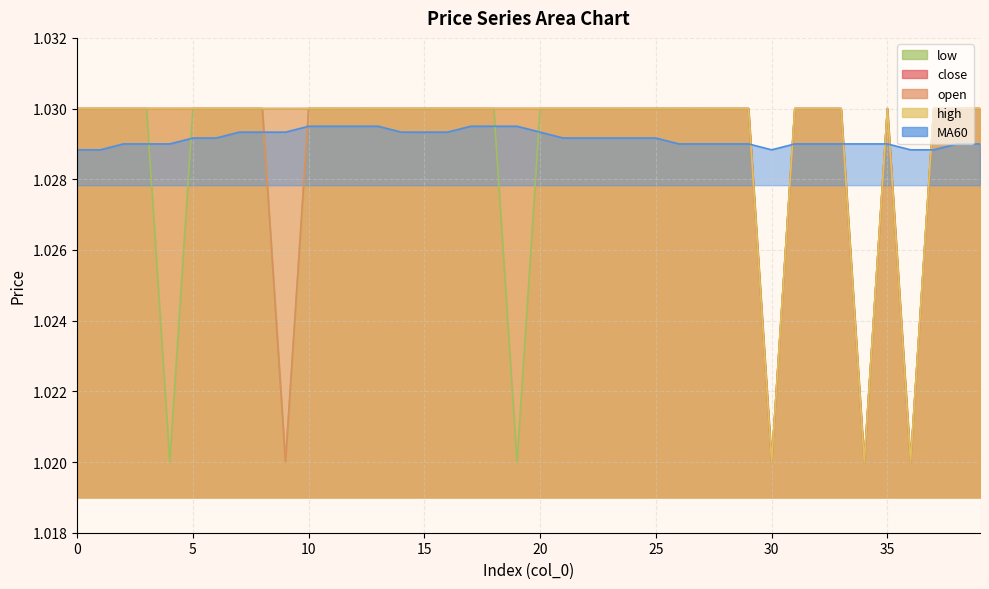

What is the highest value of the MA60 series?

1.0